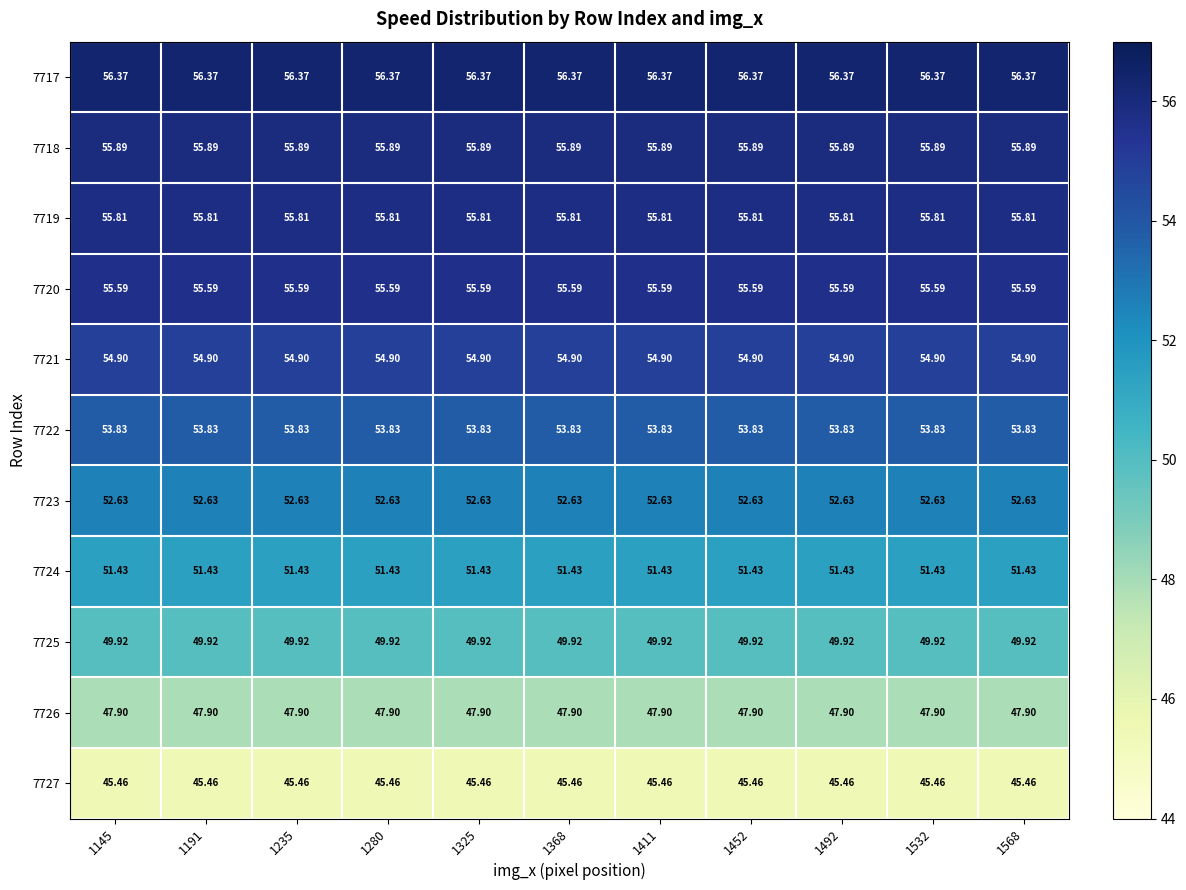

Is the value of 7718 at 1280 greater than the value of 7724 at 1325?

Yes